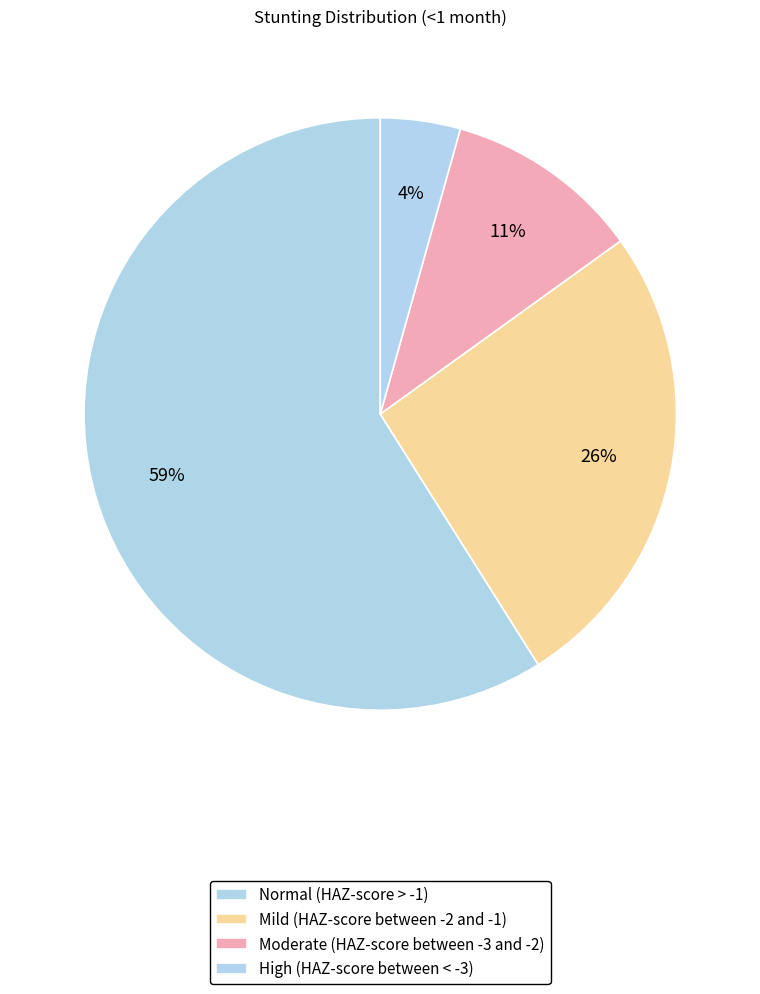

What percentage is the Moderate (HAZ-score between -3 and -2) slice, to the nearest percent?

11%